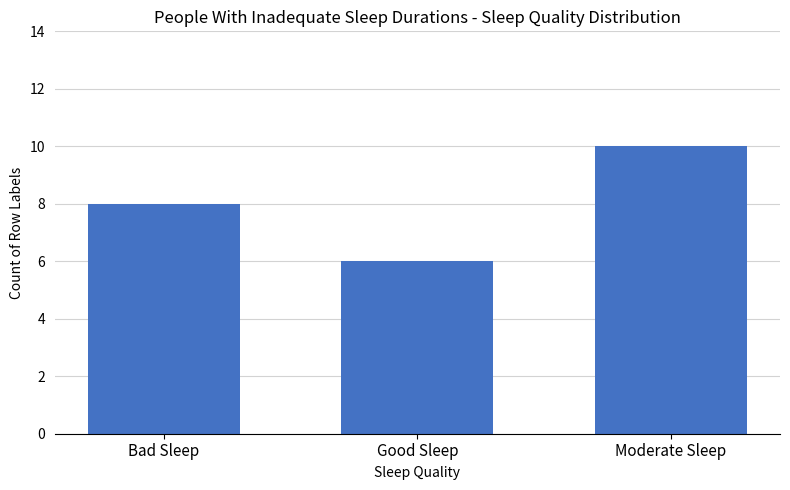

Between Moderate Sleep and Bad Sleep, which is larger?

Moderate Sleep